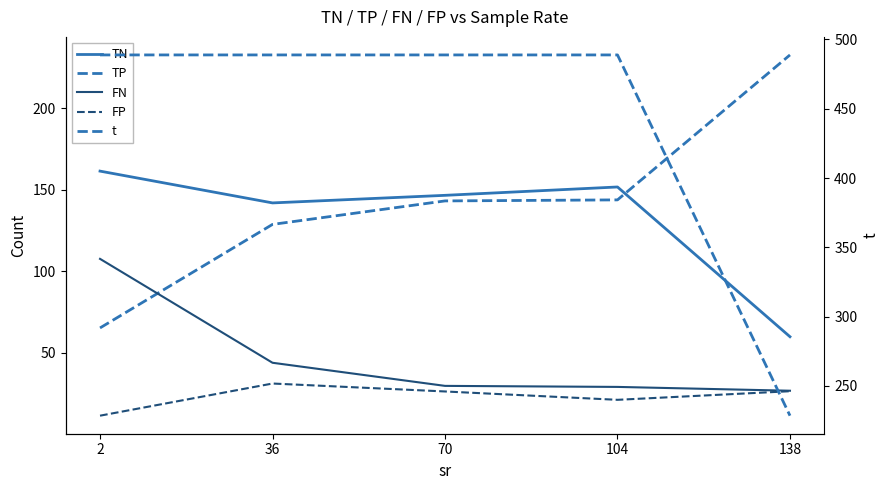

What is the value of the TP point at the 1st from the left?

65.3